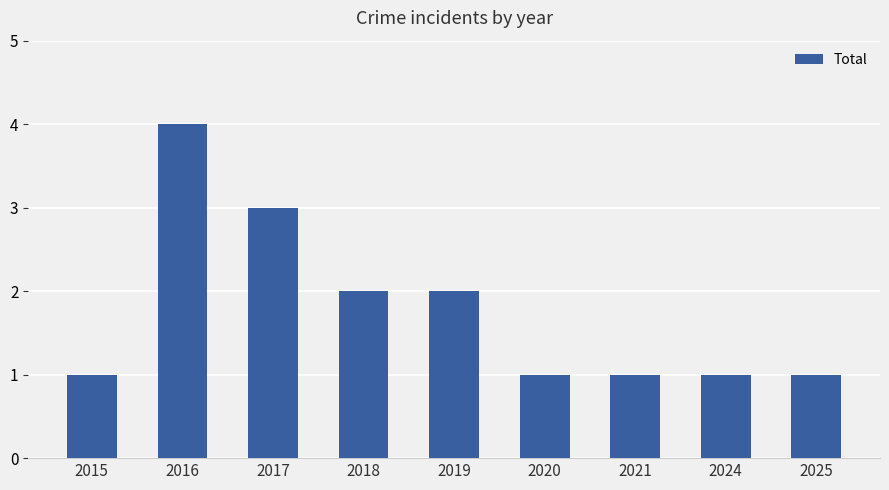

What is the difference between the maximum and second lowest values?

3